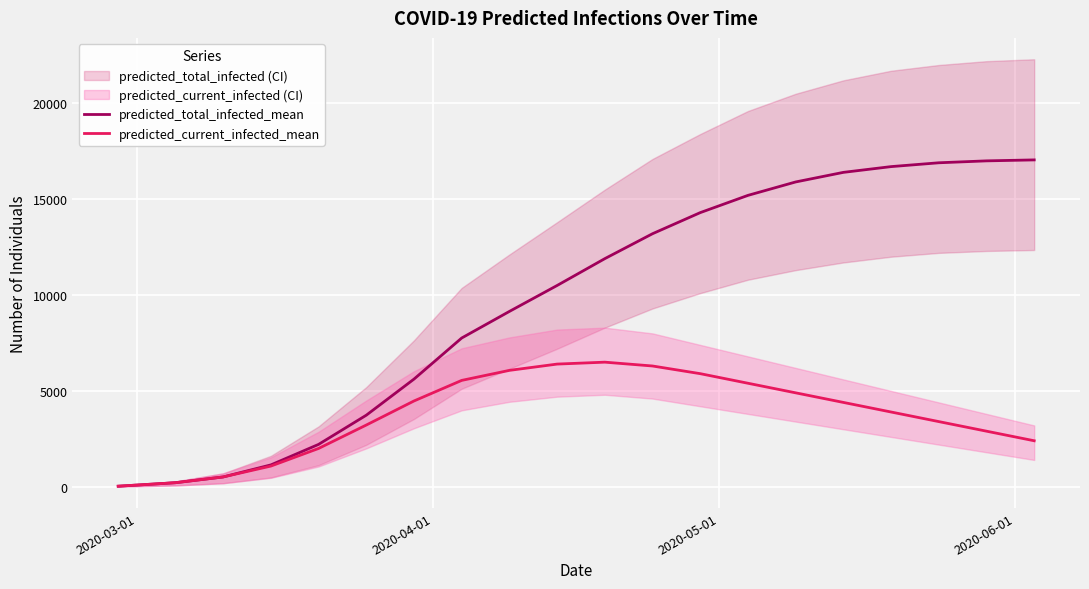

Is it true that predicted_total_infected_mean equals 311 at 2020-04-01?

False